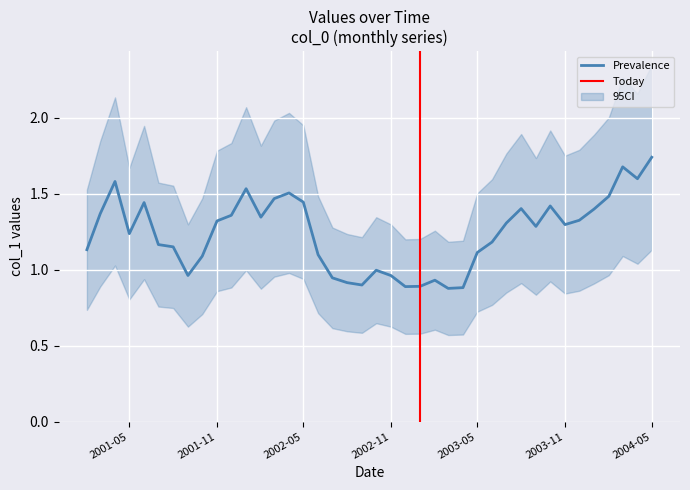

Reading left to right, transcribe all the data shown in this chart.

1.1	1.4	1.6	1.2	1.4	1.2	1.2	1.0	1.1	1.3	1.4	1.5	1.3	1.5	1.5	1.4	1.1	0.9	0.9	0.9	1.0	1.0	0.9	0.9	0.9	0.9	0.9	1.1	1.2	1.3	1.4	1.3	1.4	1.3	1.3	1.4	1.5	1.7	1.6	1.7